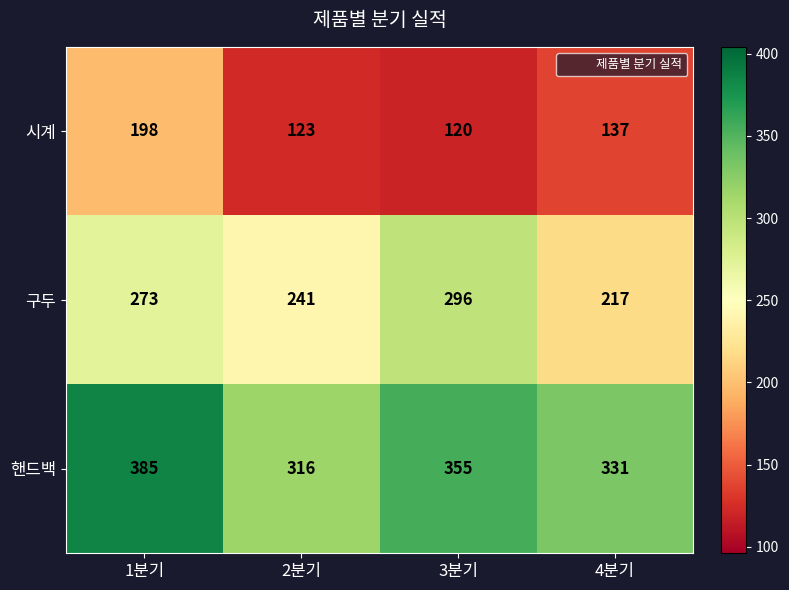

What is the greatest value displayed?

385